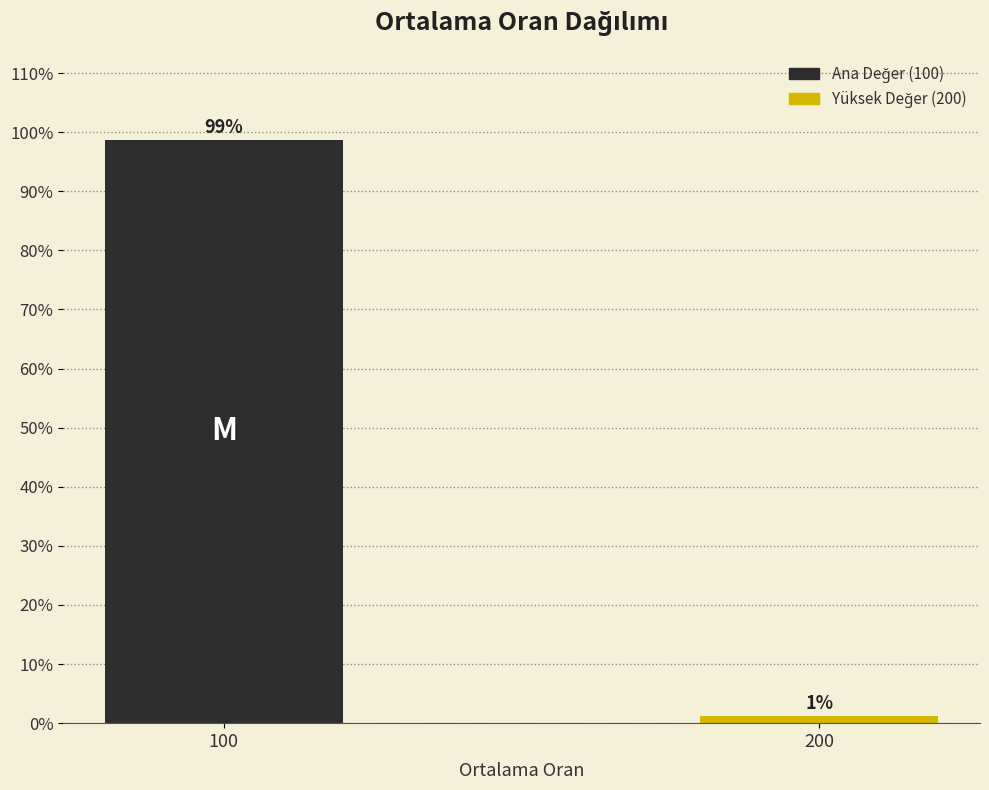

What is the greatest value displayed?

98.7